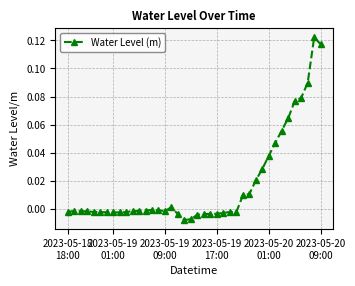

True or false: there are more than 1 points higher than both neighbors.

True